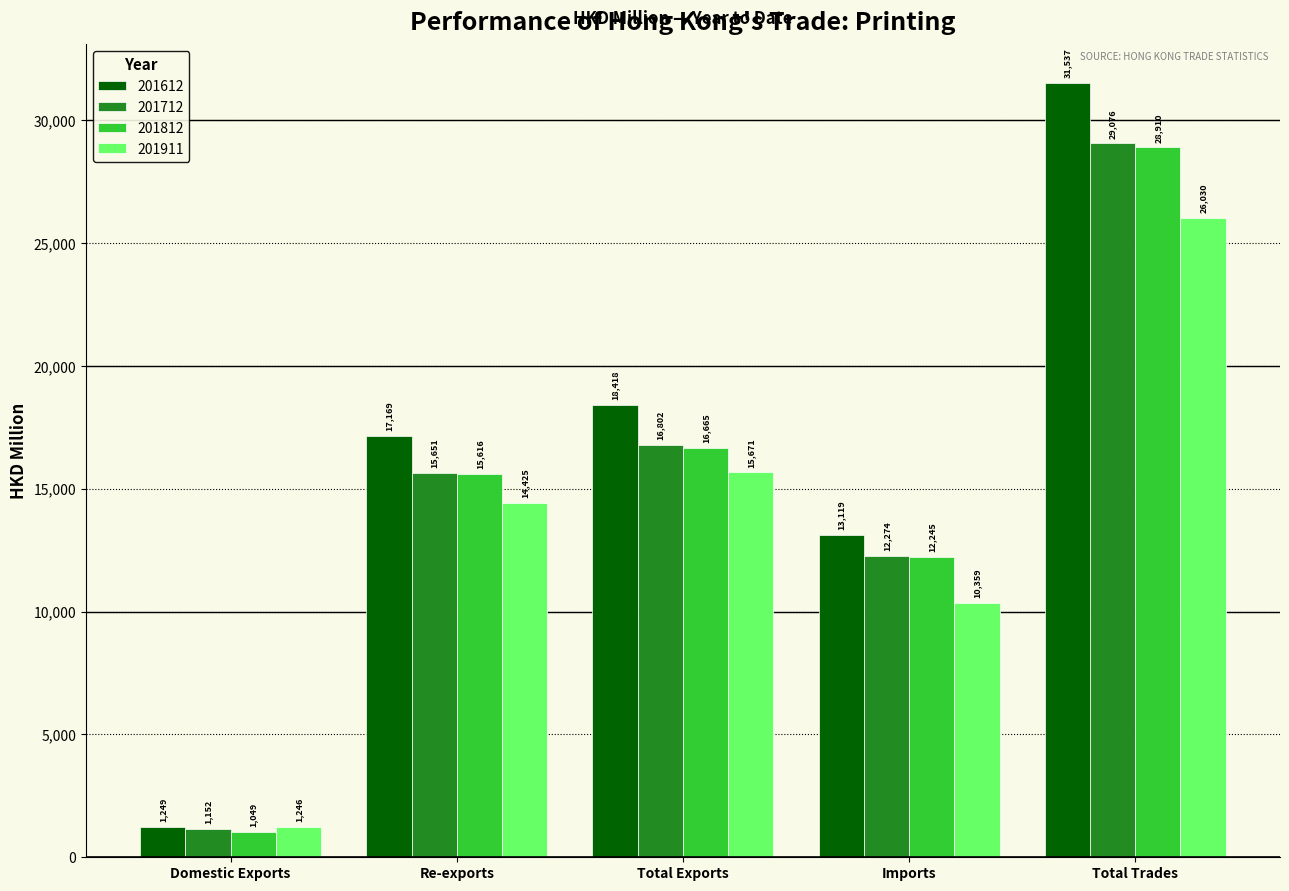

Which series has the largest range (max minus min)?

201612